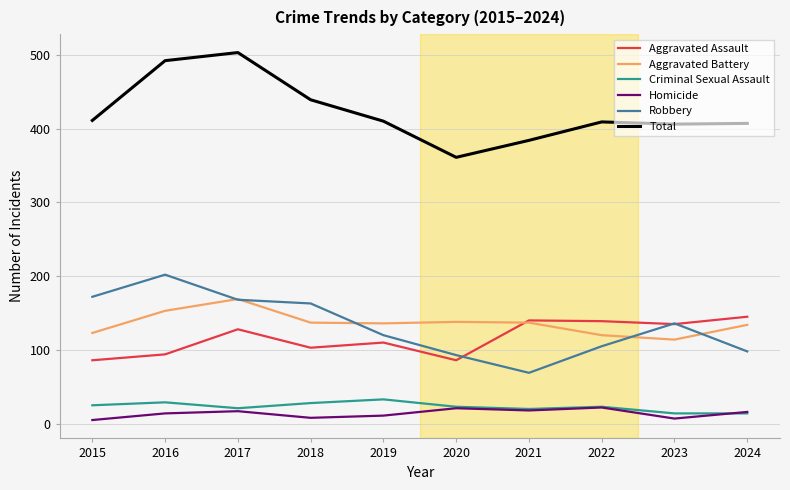

Is this an area chart (filled region under the line)?

No